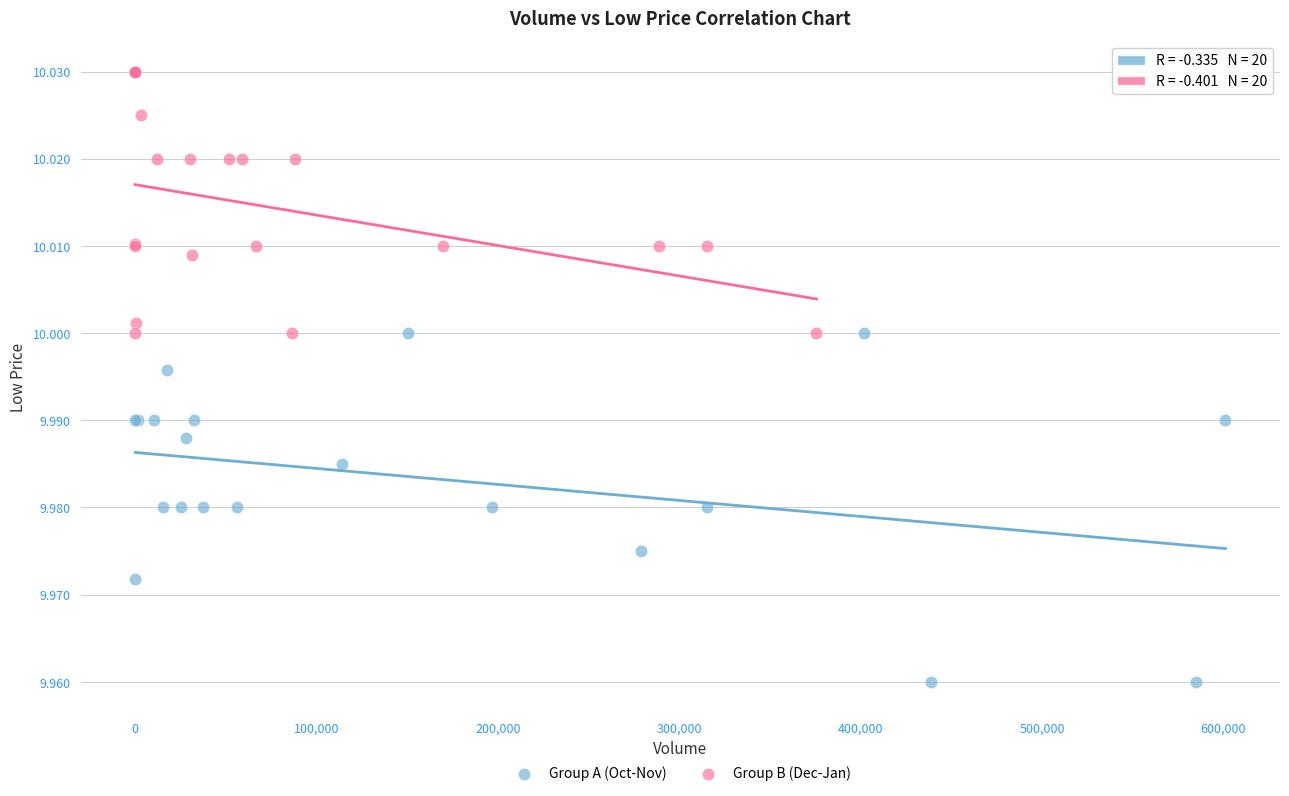

Which series reaches the maximum Y coordinate?

Group B (Dec-Jan)